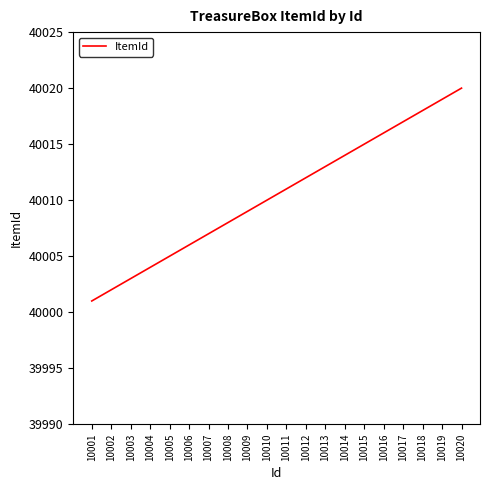

The value at 10010 is 40010. True or false?

True